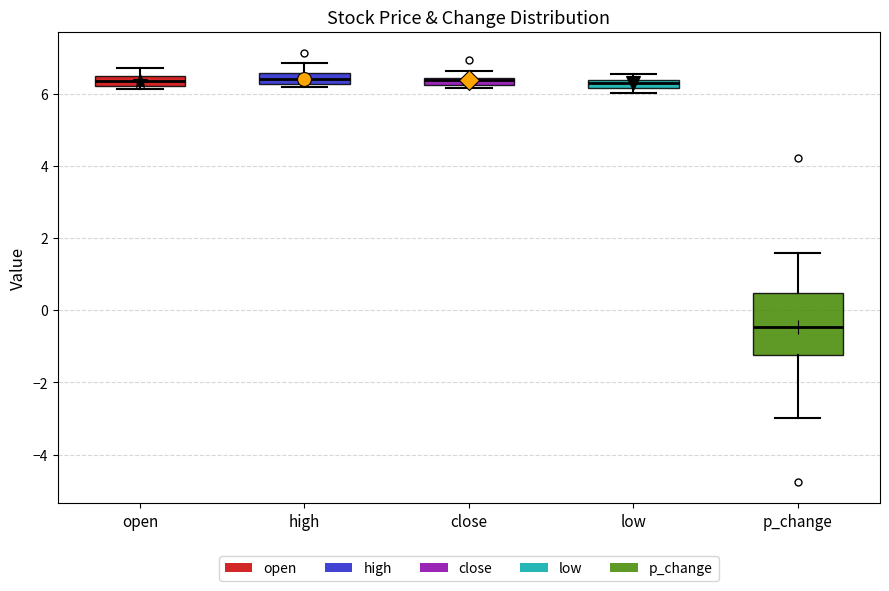

Where is the upper edge of the box for open on the y-axis? The values are not printed on the chart, so give them approximately, as read against the axis.

6.4